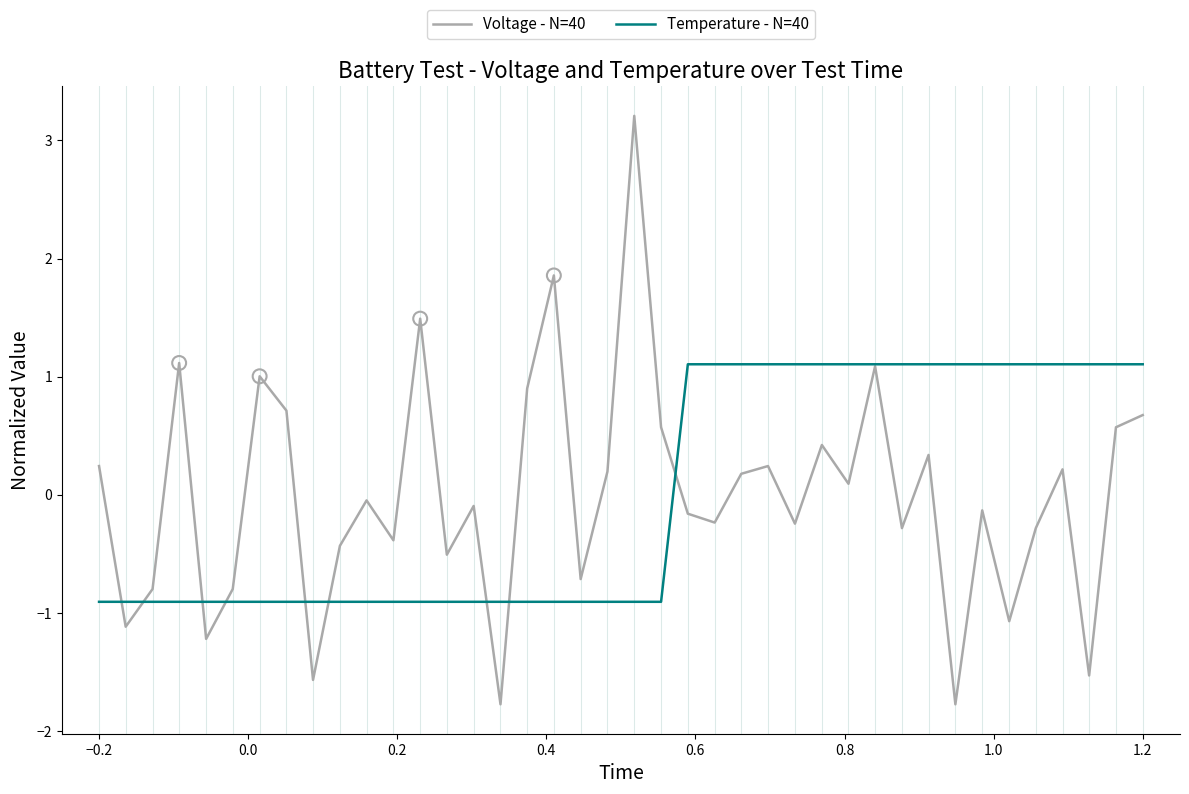

Which series has the largest range (max minus min)?

Voltage - N=40